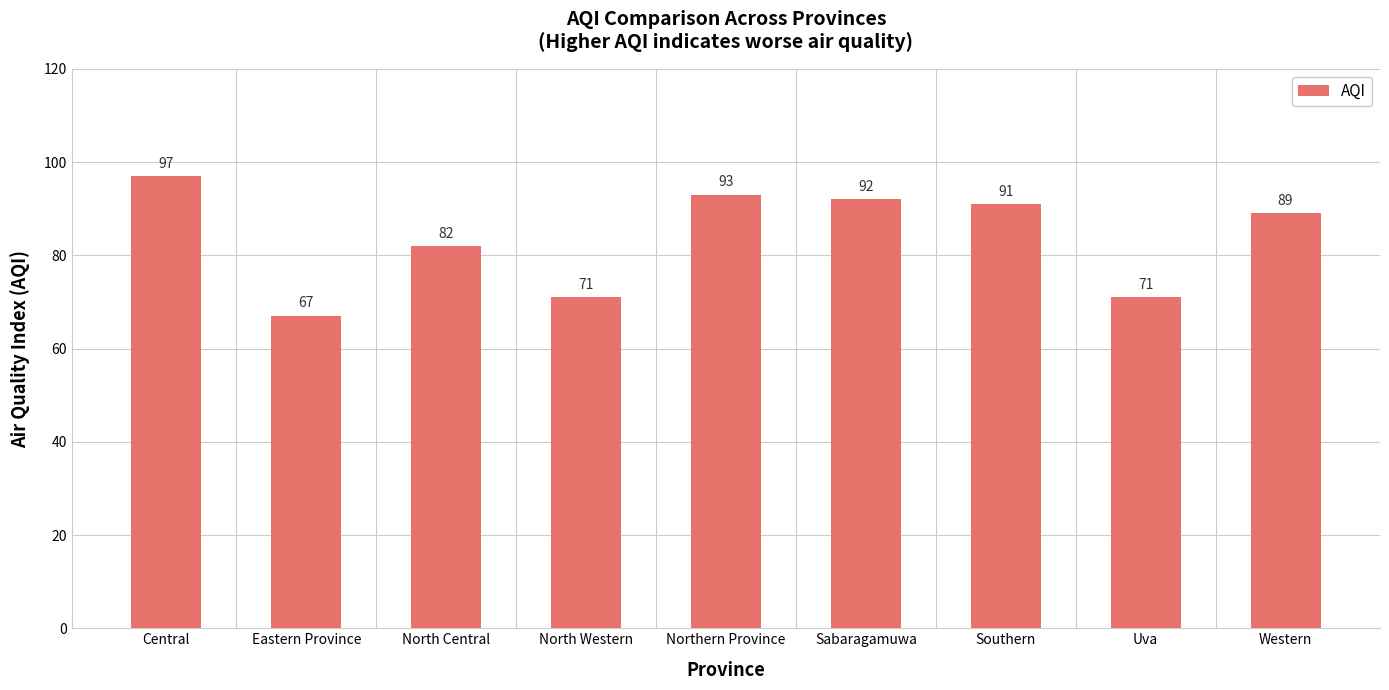

Count the number of categories in the chart.

9